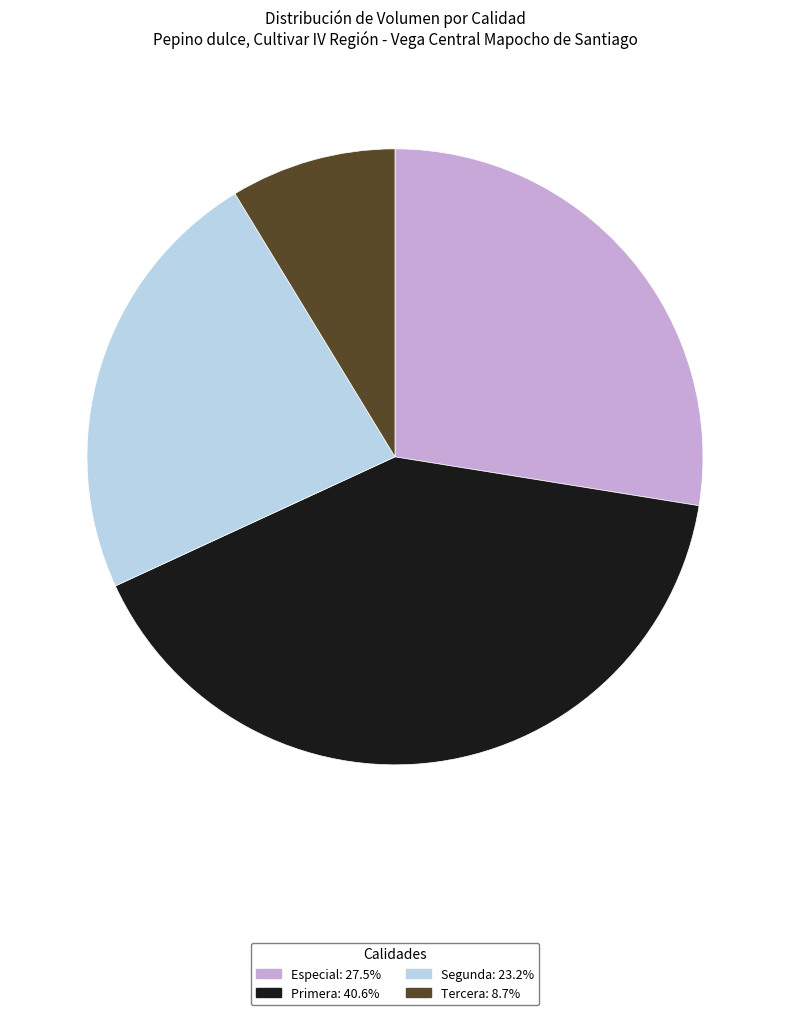

Count the number of slices in the pie.

4